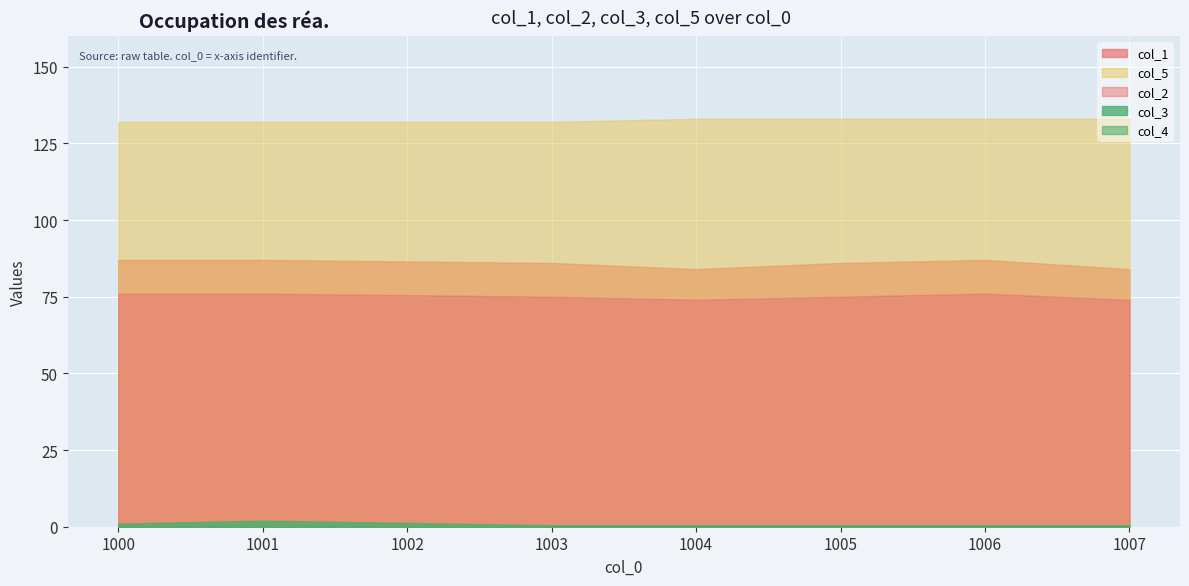

At which label does col_3 reach its minimum?

1003.0